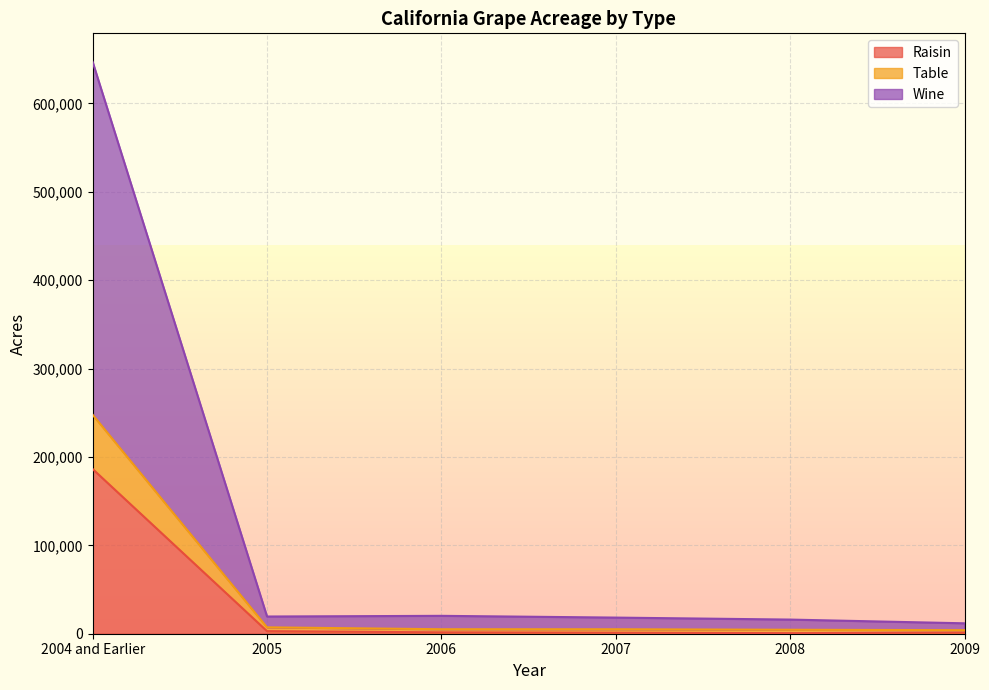

Does the chart display data point markers on the line(s)?

No